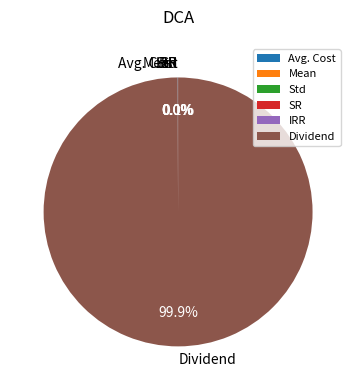

What percentage is the Dividend slice, to the nearest percent?

100%